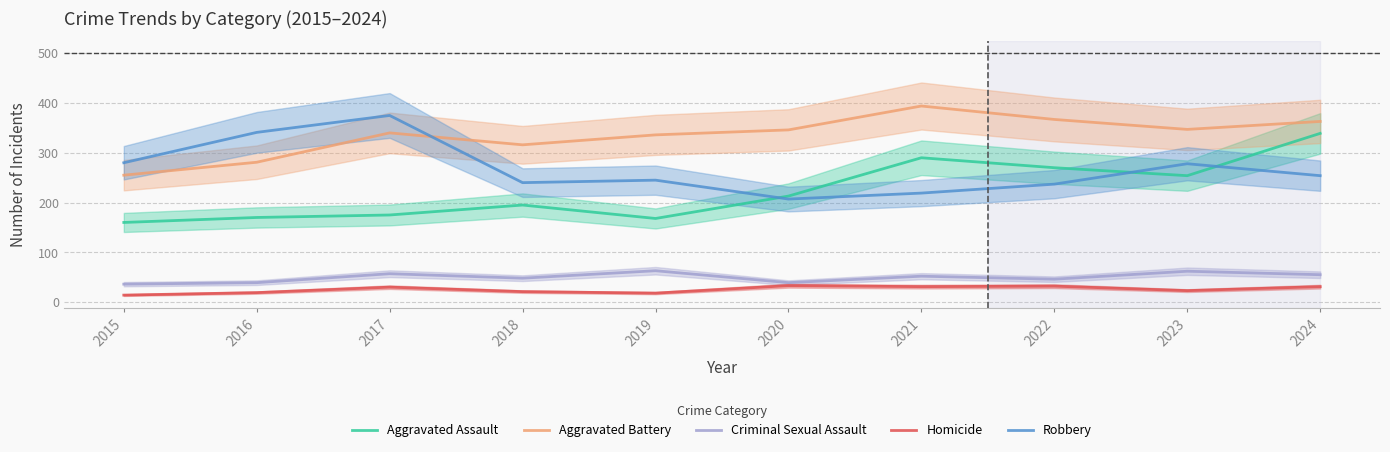

Between 2019 and 2020, which series saw the biggest shift?

Aggravated Assault